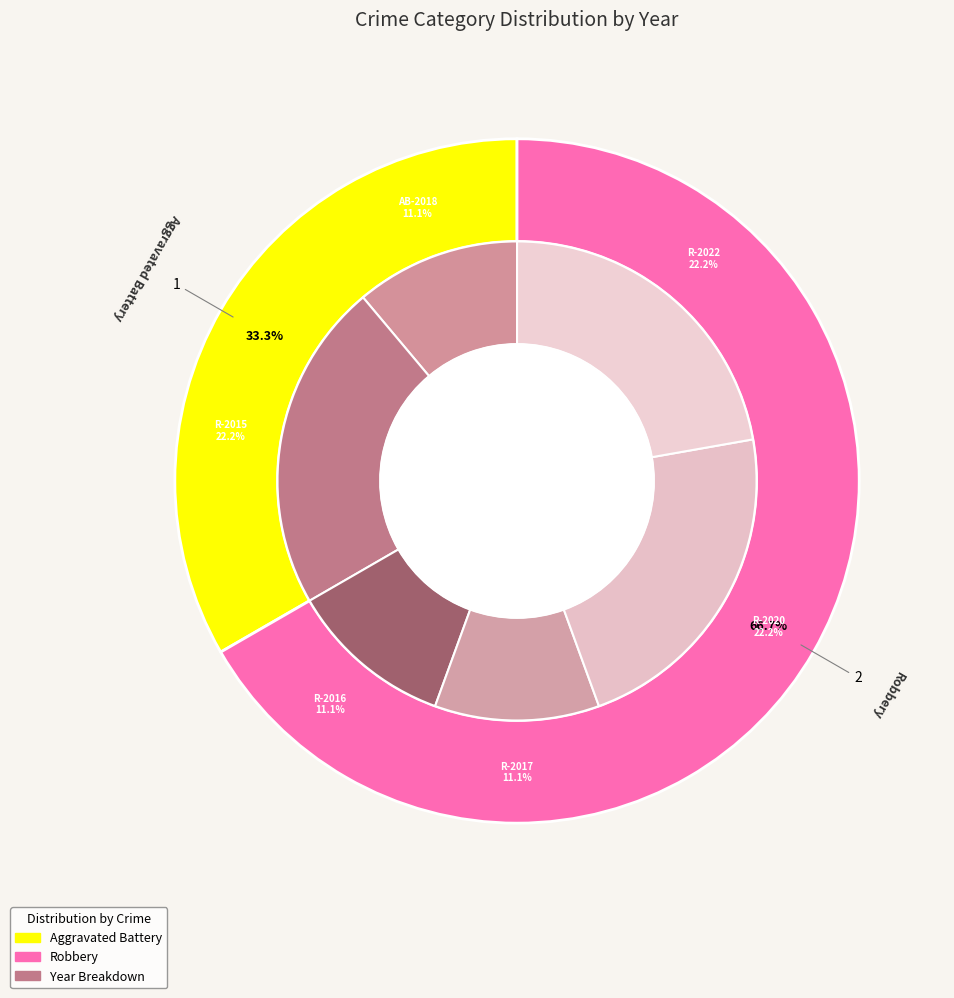

Rank the categories by value from highest to lowest.

Robbery, Aggravated Battery